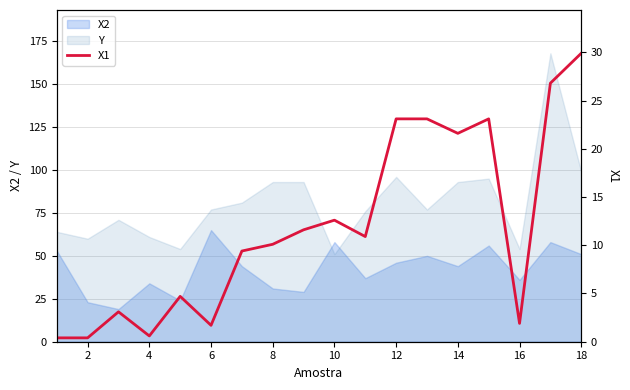

After their last crossing, which series has the higher values: X2 or Y?

Y